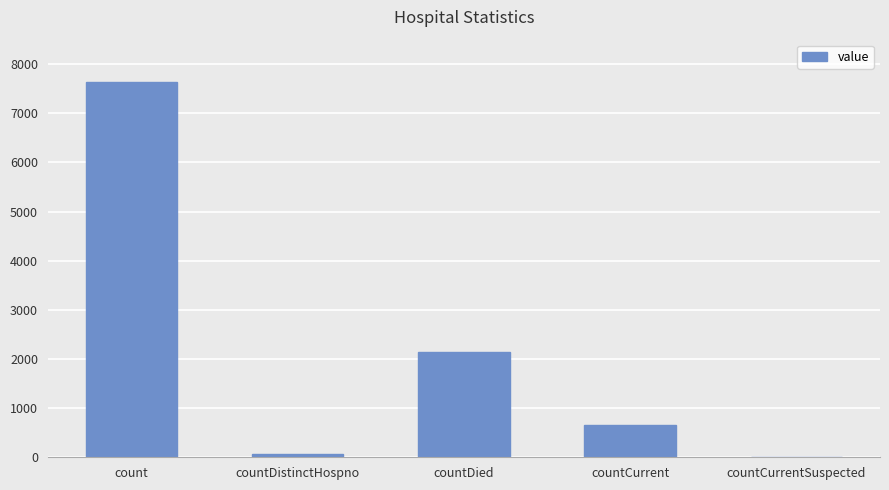

Is it true that the value at countDied is 3212?

False